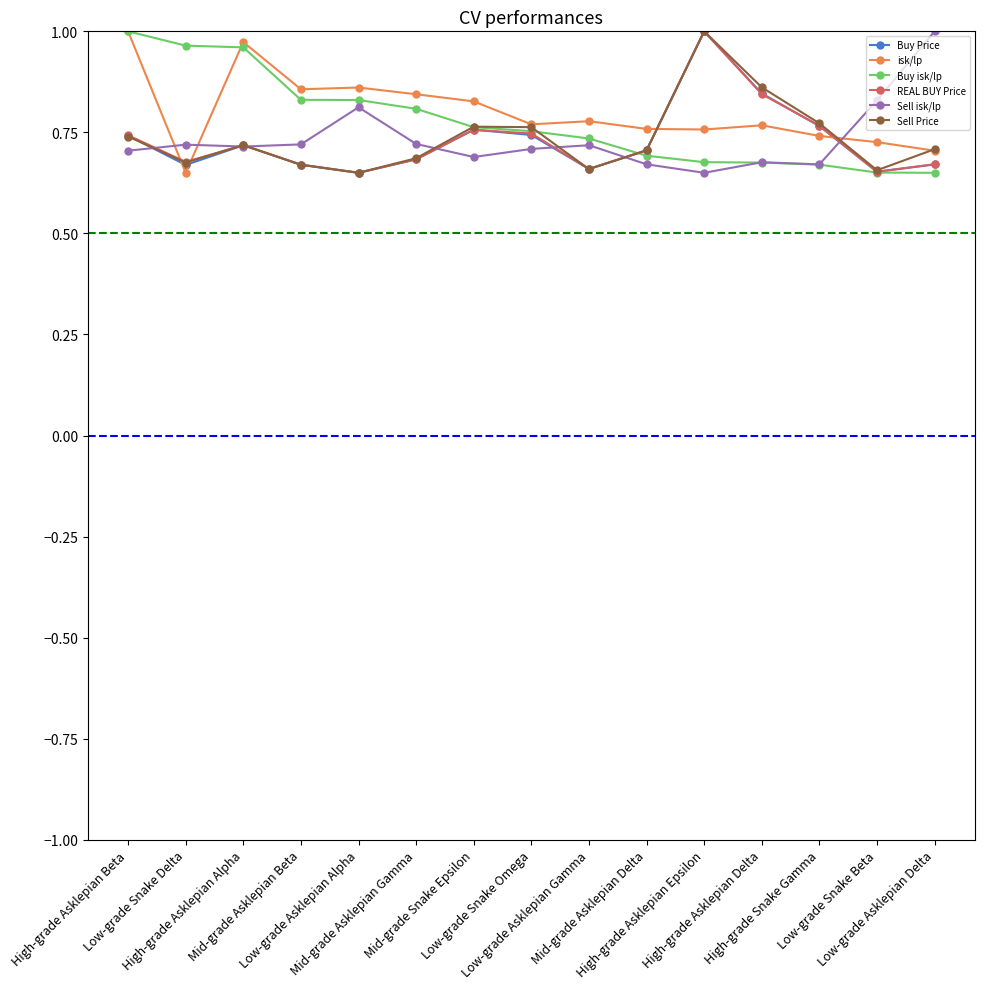

True or false: isk/lp has more than 1 interior local peaks.

True